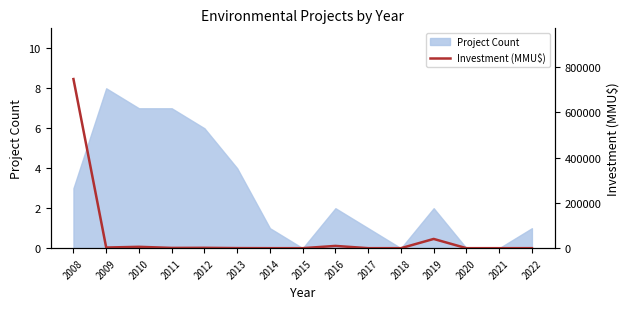

At which category does the data reach its first local peak?

2010